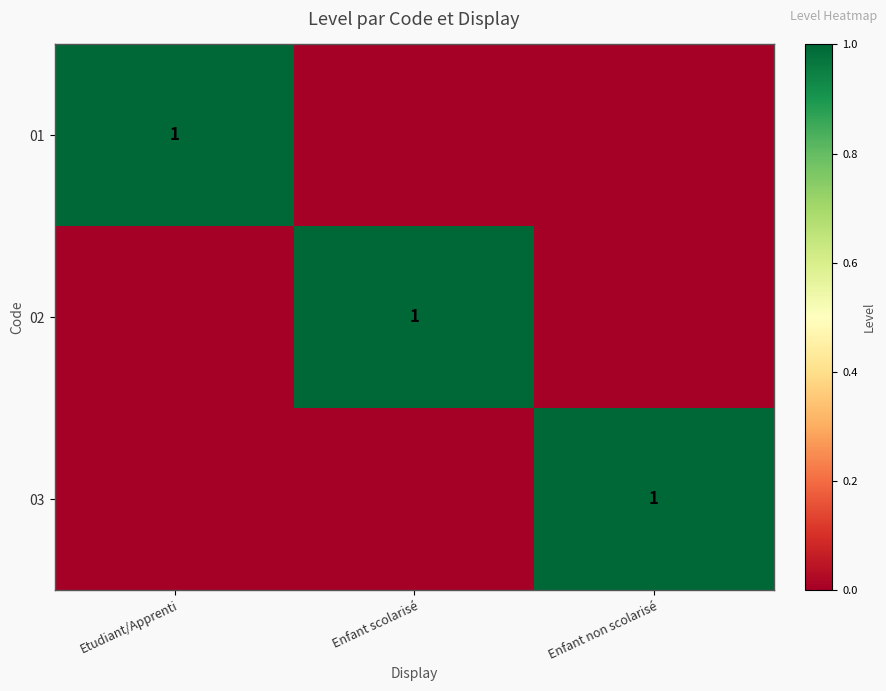

True or false: 03 has a value of 1 at Enfant non scolarisé.

True